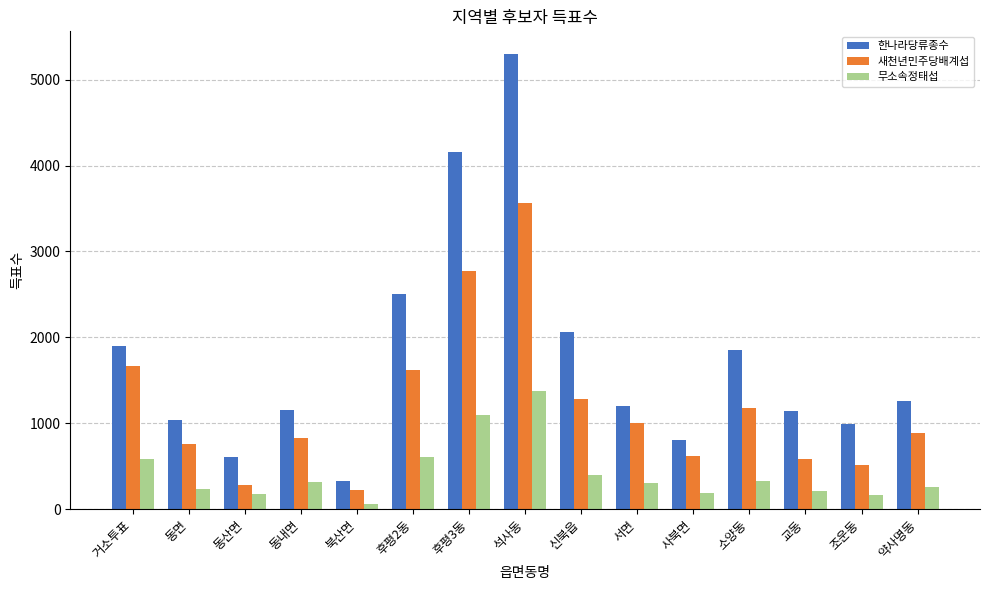

What is the label of the 7th bar from the left?

후평3동